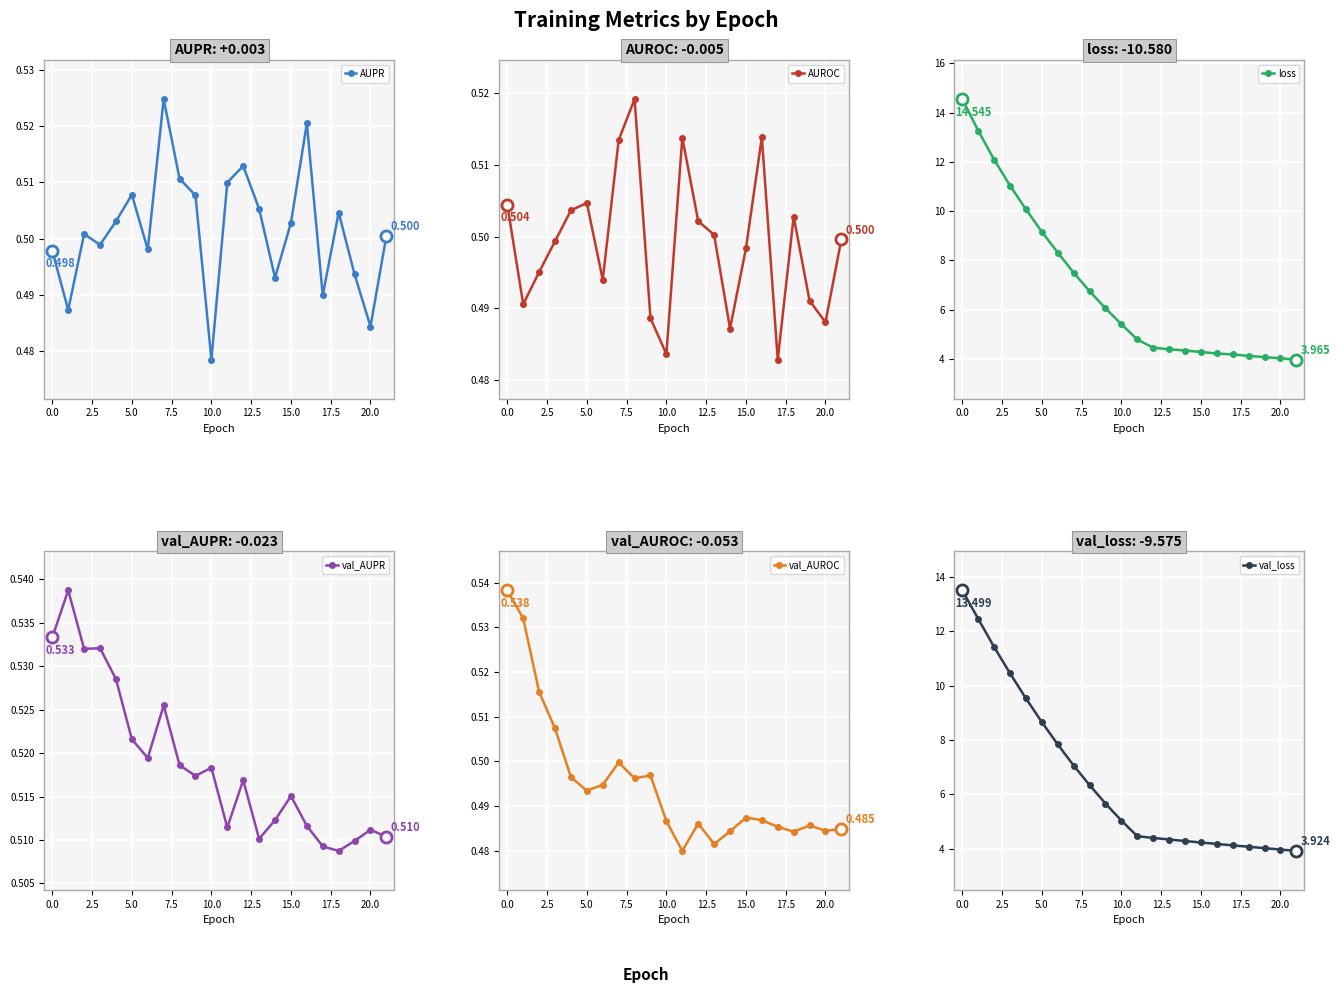

What is the difference between the second highest and minimum values in the val_loss series?

8.5